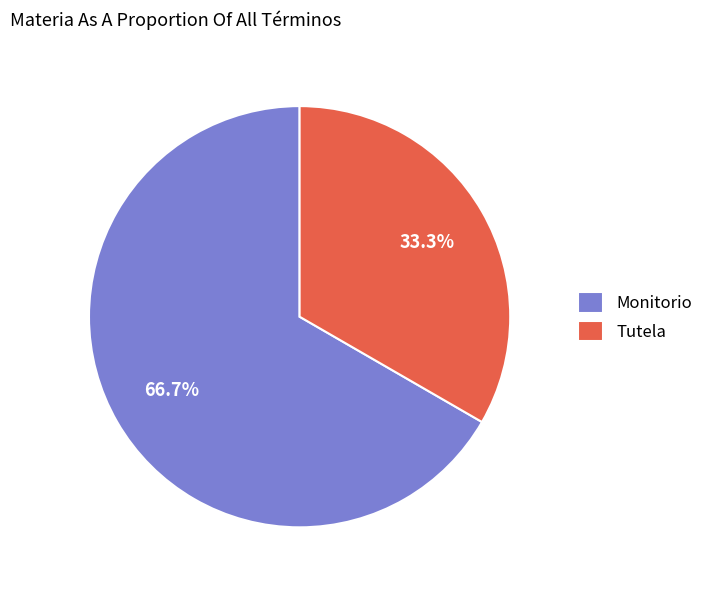

To the nearest percent, what portion does Tutela represent?

33%